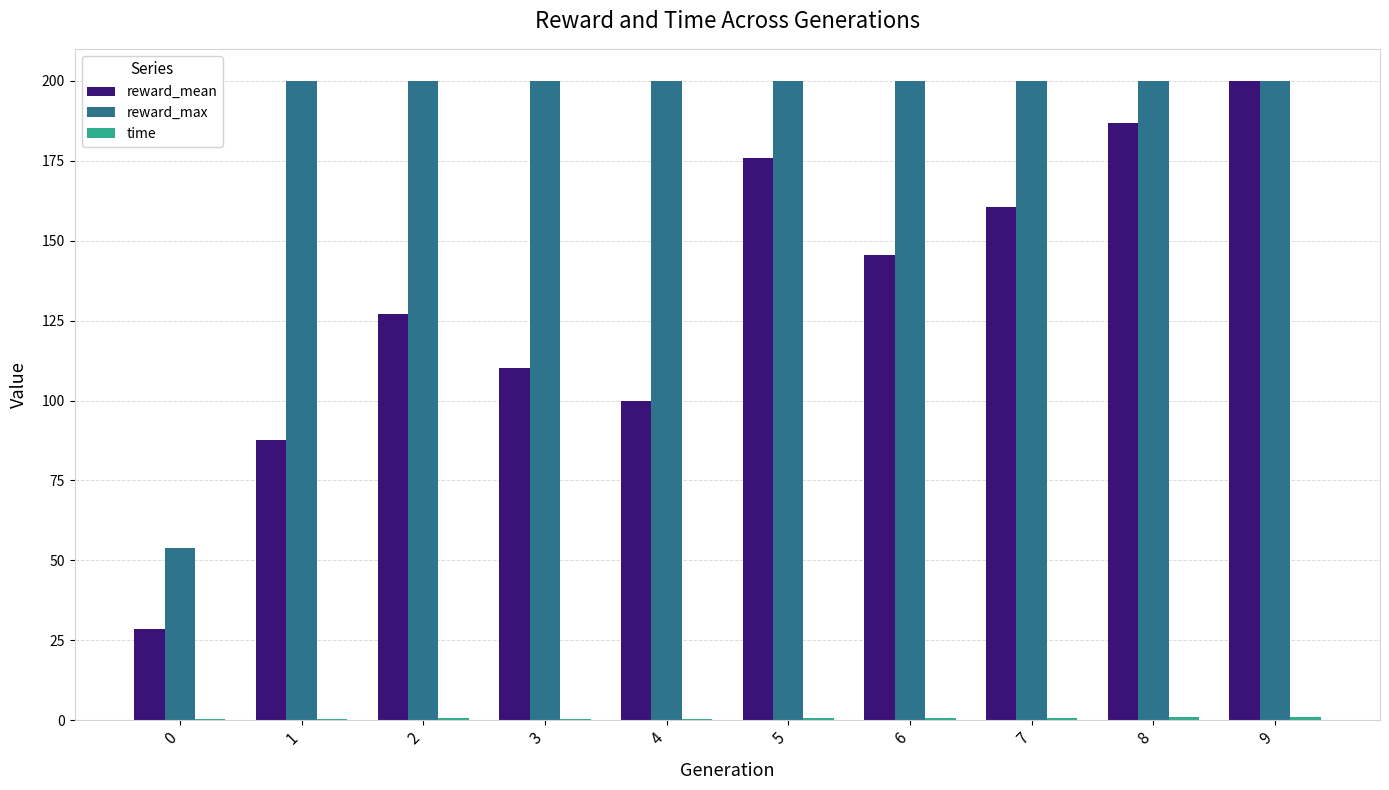

True or false: reward_max has a value of 200.0 at 7.

True